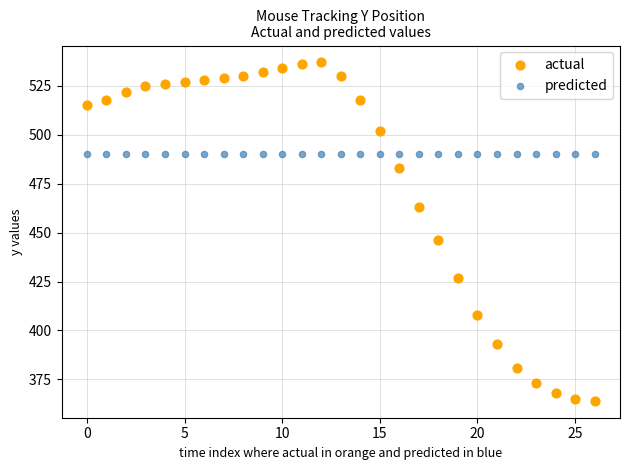

In the actual series, what Y value is closest to 450?

446